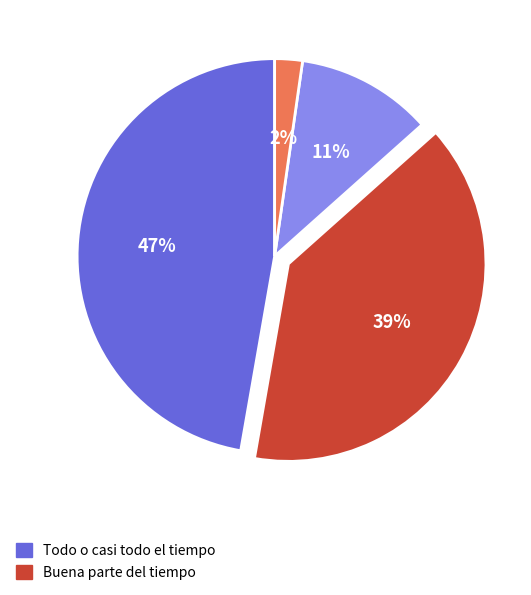

Count the number of slices in the pie.

4